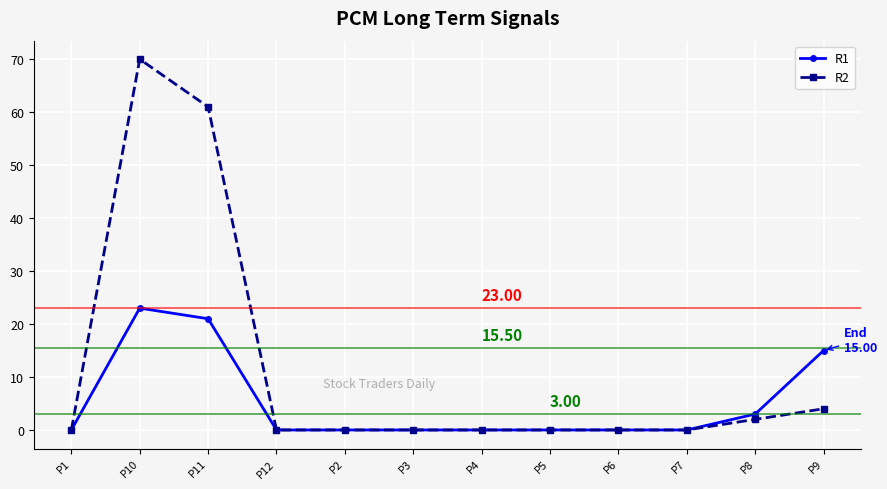

Which series has the largest range (max minus min)?

R2